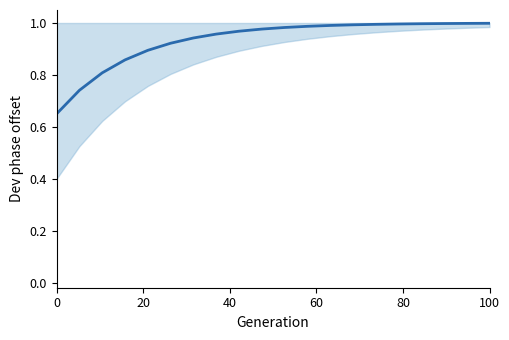

Does the chart display data point markers on the line(s)?

No